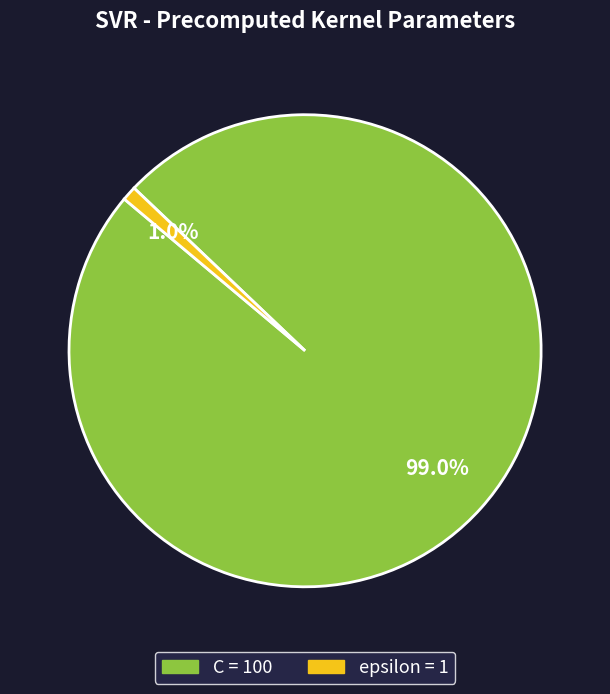

Is C the majority of the pie?

Yes